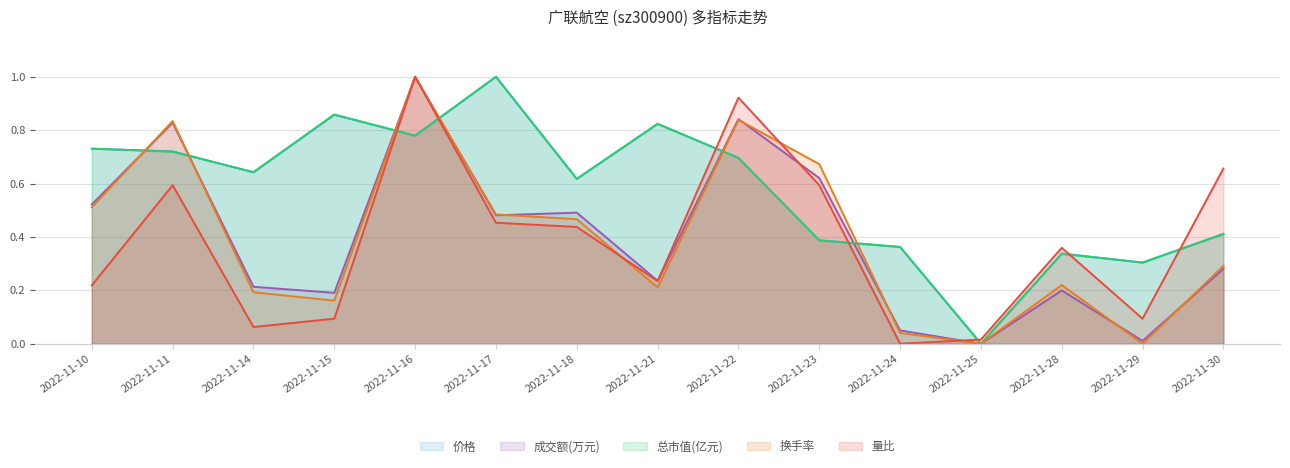

Reading left to right, what are all the values shown in this chart?

价格: 0.7	0.7	0.6	0.9	0.8	1.0	0.6	0.8	0.7	0.4	0.4	0.0	0.3	0.3	0.4
成交额(万元): 0.5	0.8	0.2	0.2	1.0	0.5	0.5	0.2	0.8	0.6	0.0	0.0	0.2	0.0	0.3
总市值(亿元): 0.7	0.7	0.6	0.9	0.8	1.0	0.6	0.8	0.7	0.4	0.4	0.0	0.3	0.3	0.4
换手率: 0.5	0.8	0.2	0.2	1.0	0.5	0.5	0.2	0.8	0.7	0.0	0.0	0.2	0.0	0.3
量比: 0.2	0.6	0.1	0.1	1.0	0.5	0.4	0.2	0.9	0.6	0.0	0.0	0.4	0.1	0.7